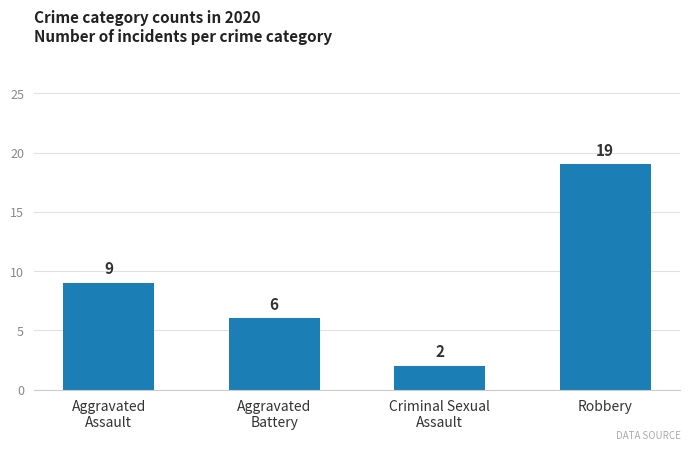

Approximately how many times larger is the value at Aggravated
Battery compared to Criminal Sexual
Assault?

3.0